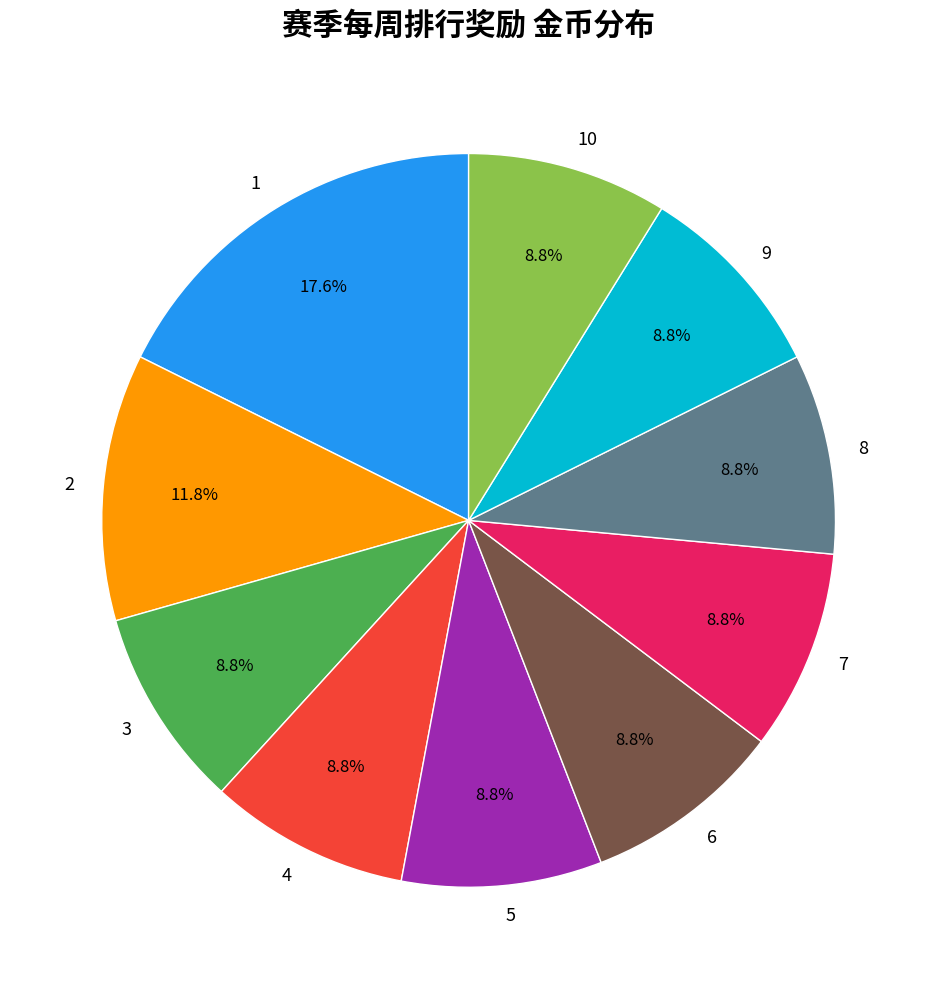

To the nearest percent, what is the difference between the largest and smallest slice percentages?

9%